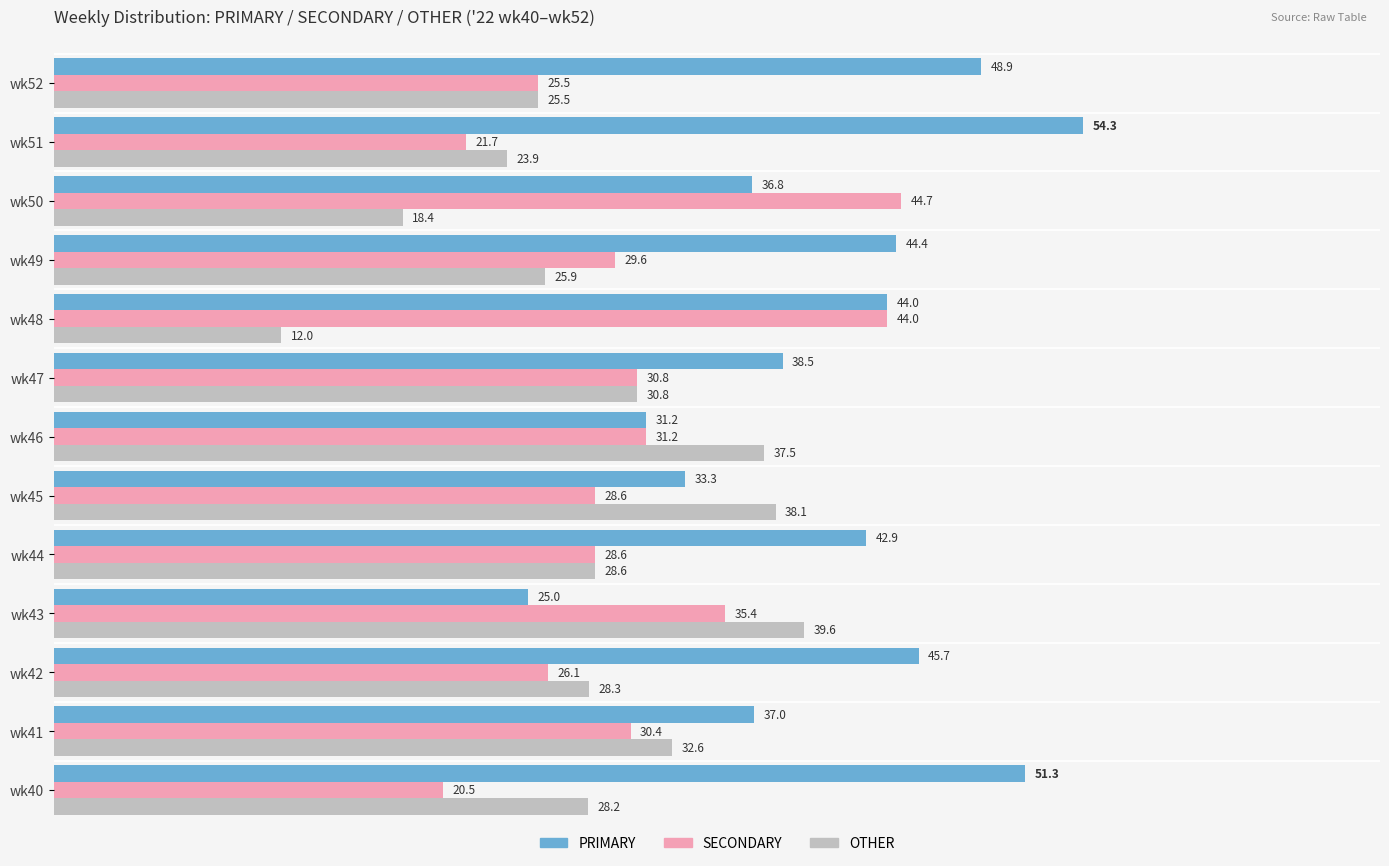

Count the number of categories in the chart.

13